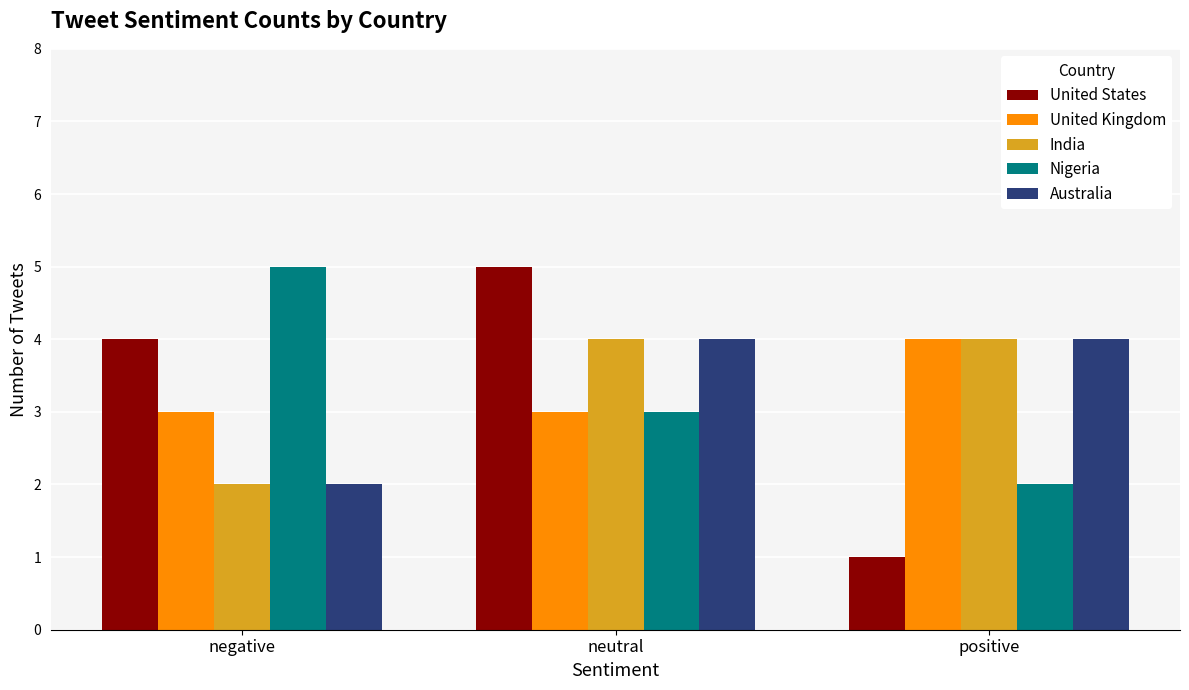

Count the Nigeria values in the range 2 to 5.

3